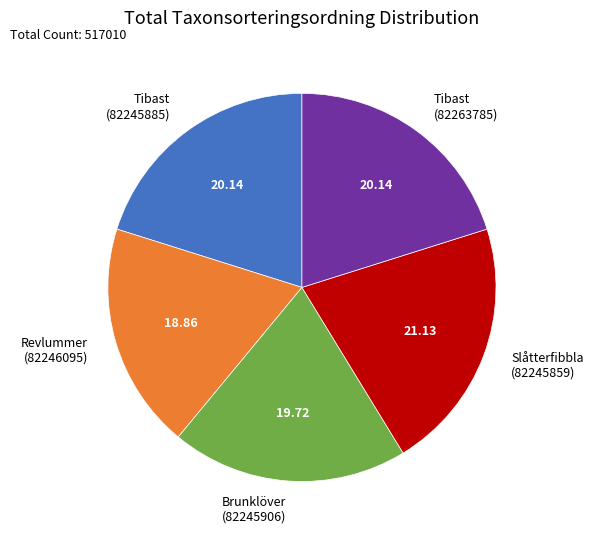

Is Revlummer (82246095) the majority of the pie?

No